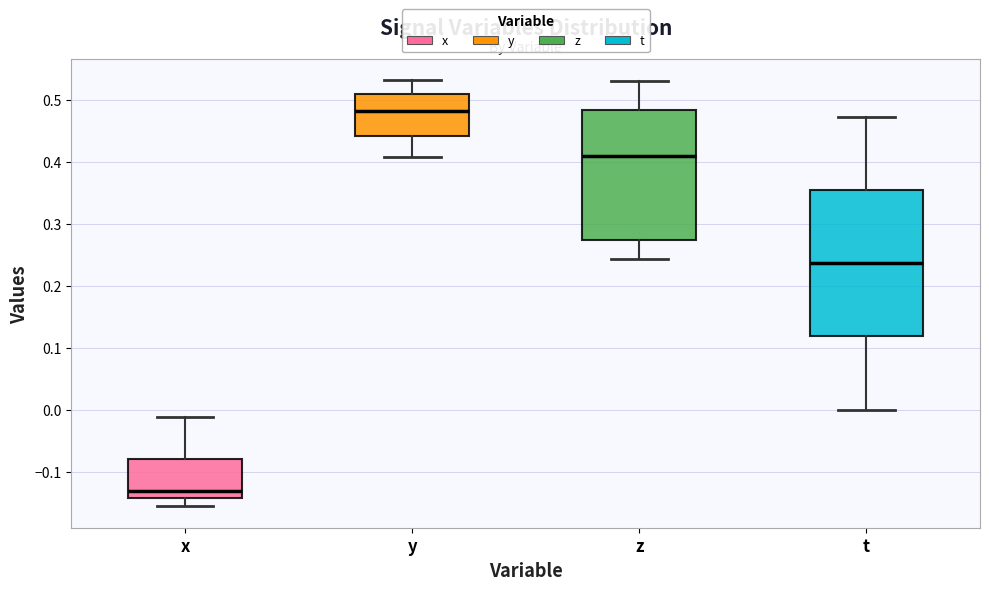

Reading left to right, read every box against the y-axis: the position of its median line, the range the box covers, and the ends of its whiskers. The values are not printed on the chart, so give them approximately, as read against the axis.

x: median -0.13, box -0.14 to -0.08, whiskers -0.16 to -0.01
y: median 0.48, box 0.44 to 0.51, whiskers 0.41 to 0.53
z: median 0.41, box 0.27 to 0.48, whiskers 0.24 to 0.53
t: median 0.24, box 0.12 to 0.35, whiskers 0.00 to 0.47